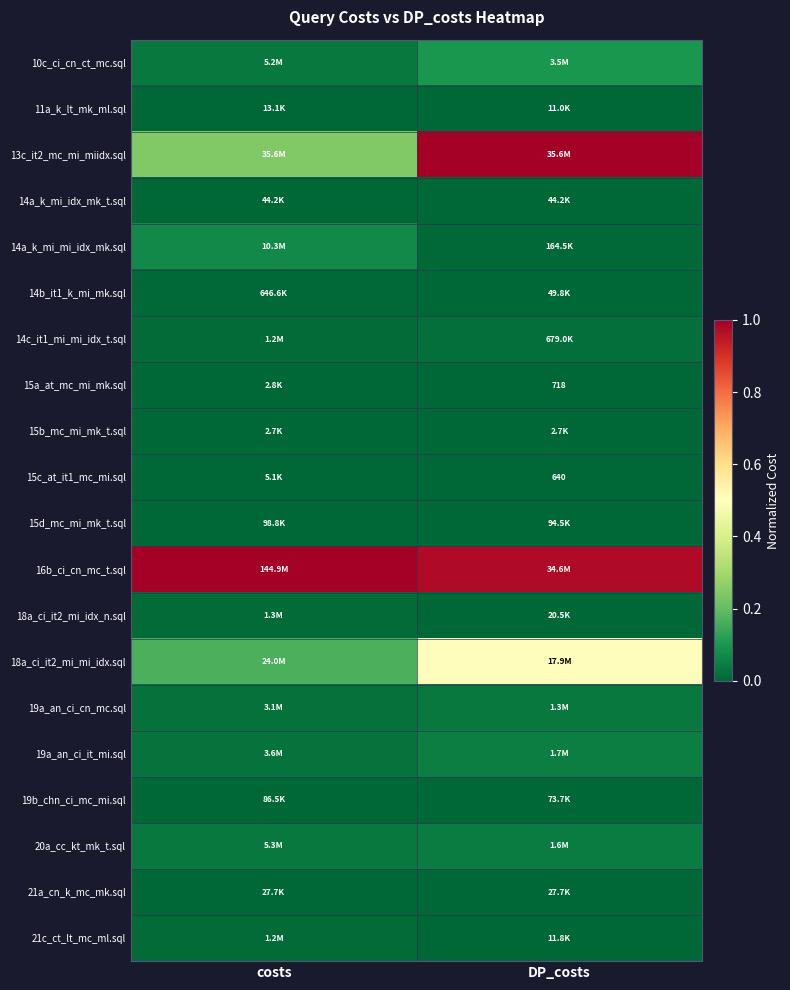

Count the 13c_it2_mc_mi_miidx.sql values in the range 0 to 1.

2